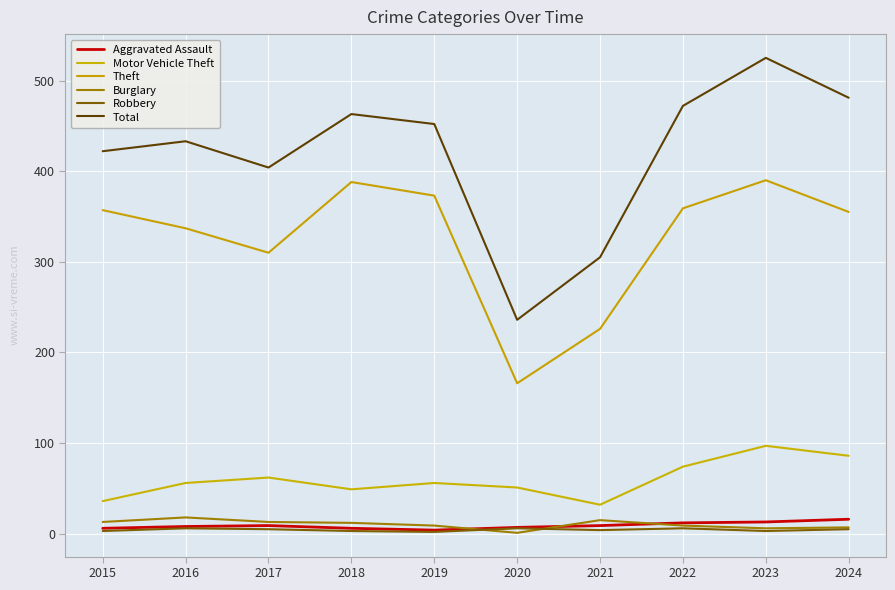

How many interior local peaks does the Burglary series have?

2